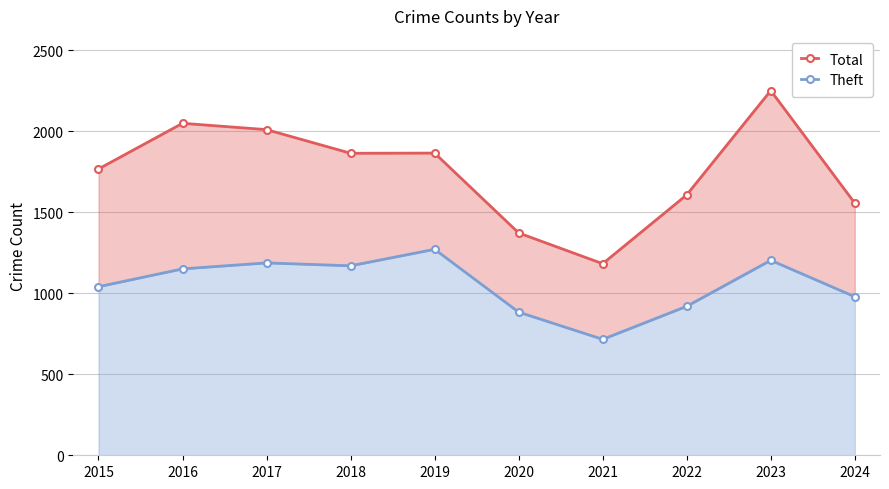

How many data points in Total are less than 1865?

5